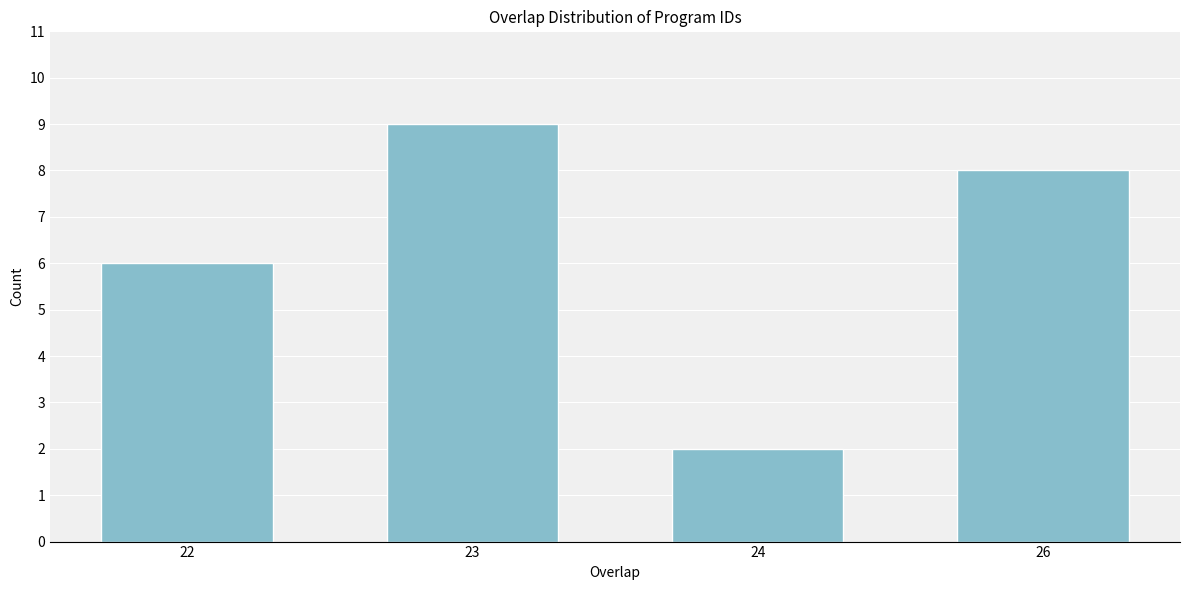

Reading right to left, transcribe all the data shown in this chart.

8	2	9	6